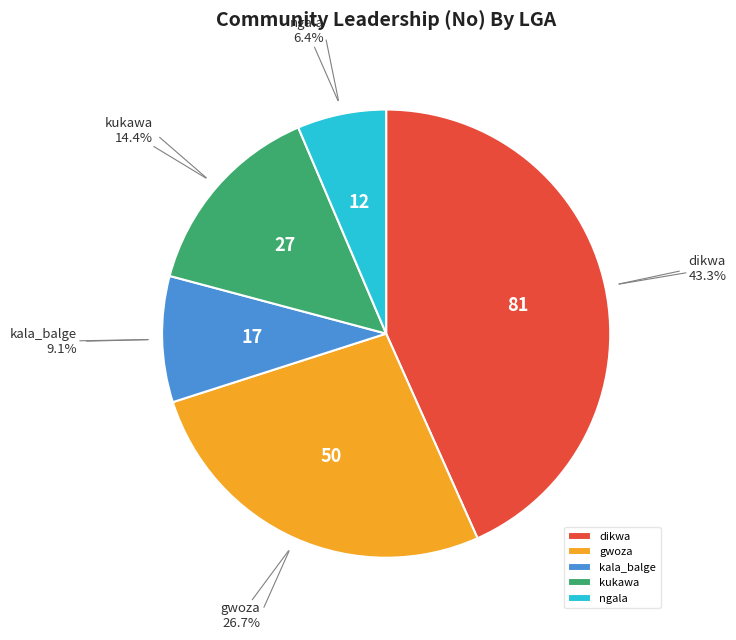

What is the ratio of the value at kukawa to the value at gwoza?

0.5